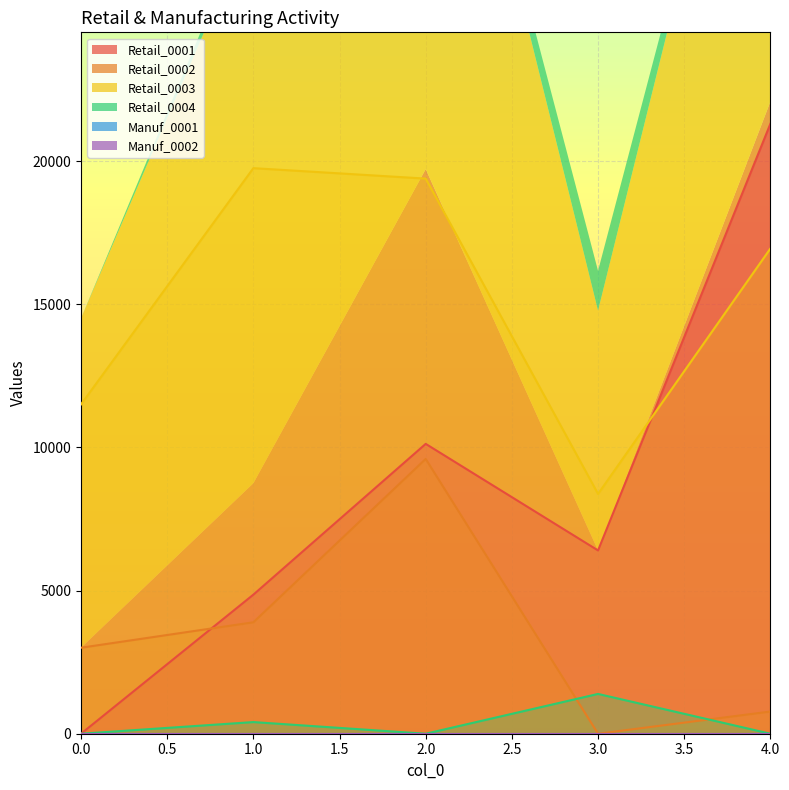

The value of Retail_0001 at 0.0 is 14772. True or false?

False